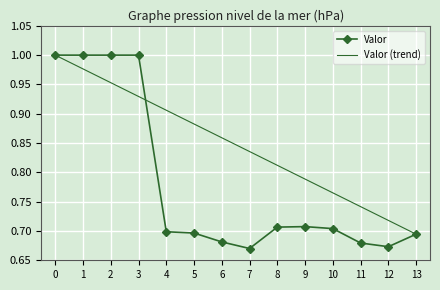

How many lines are shown in the chart?

1